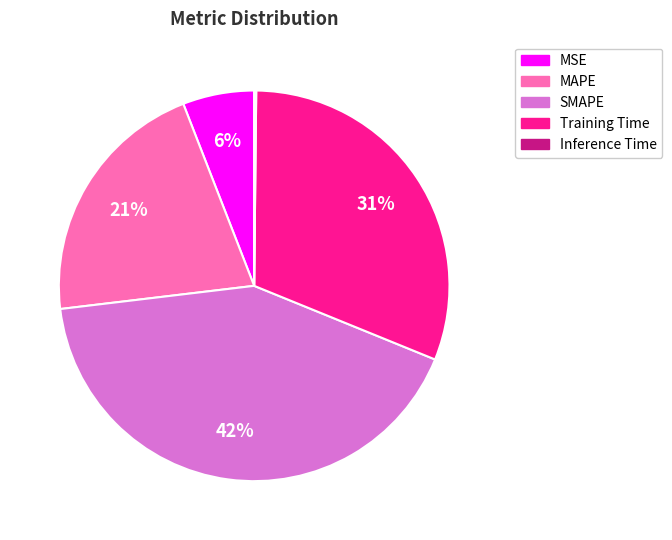

Combined, do SMAPE and MAPE account for over 50%?

Yes